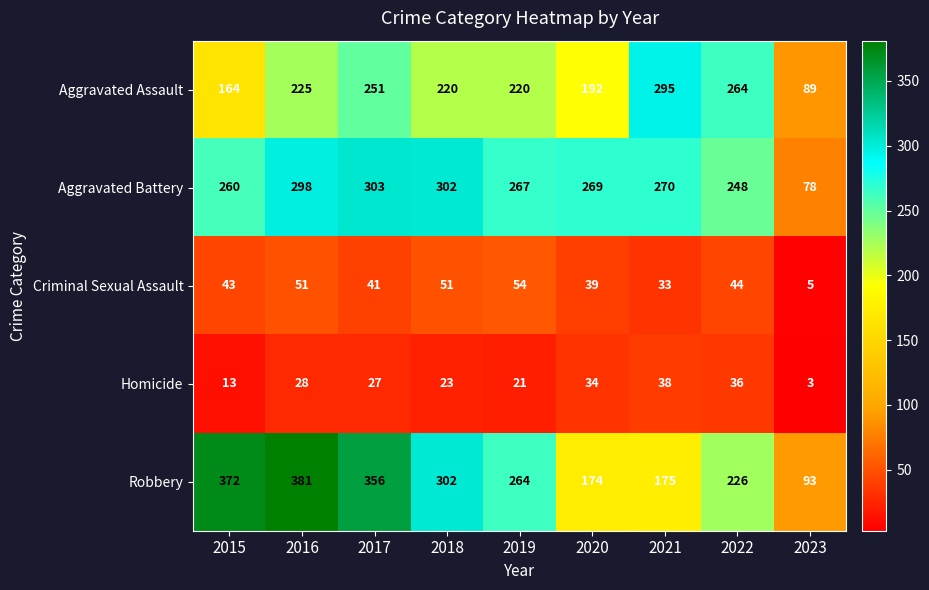

Which series has the largest range (max minus min)?

Robbery